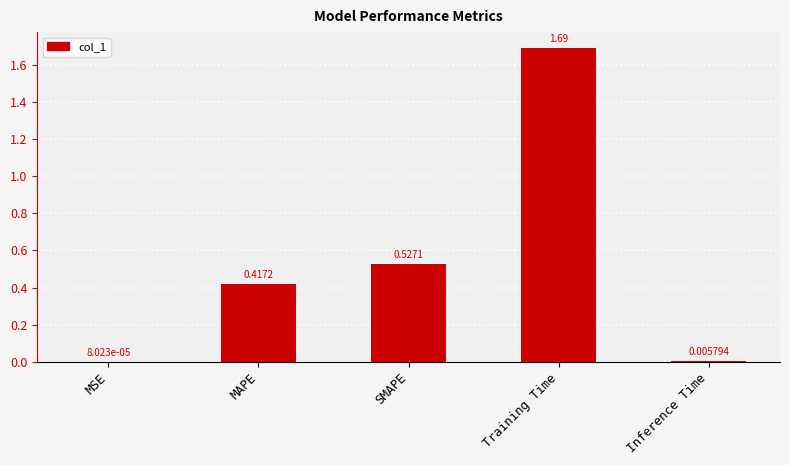

What is the change in value from MSE to MAPE?

+0.4